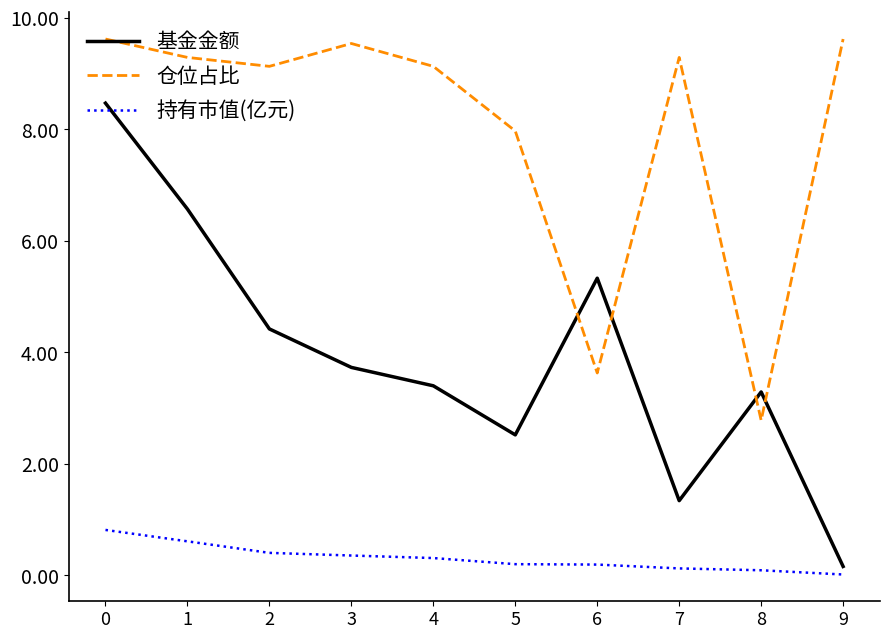

What is the difference between the highest and lowest values at 9?

9.6